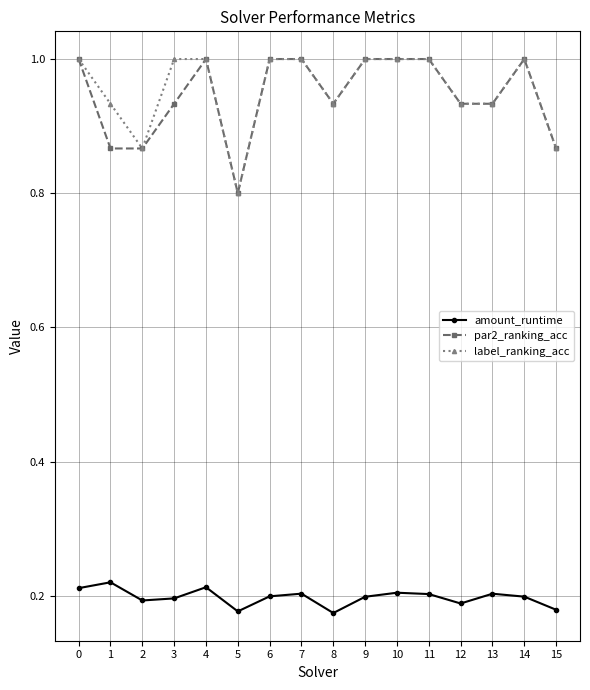

Rank the series at 1 from lowest to highest value.

amount_runtime, par2_ranking_acc, label_ranking_acc